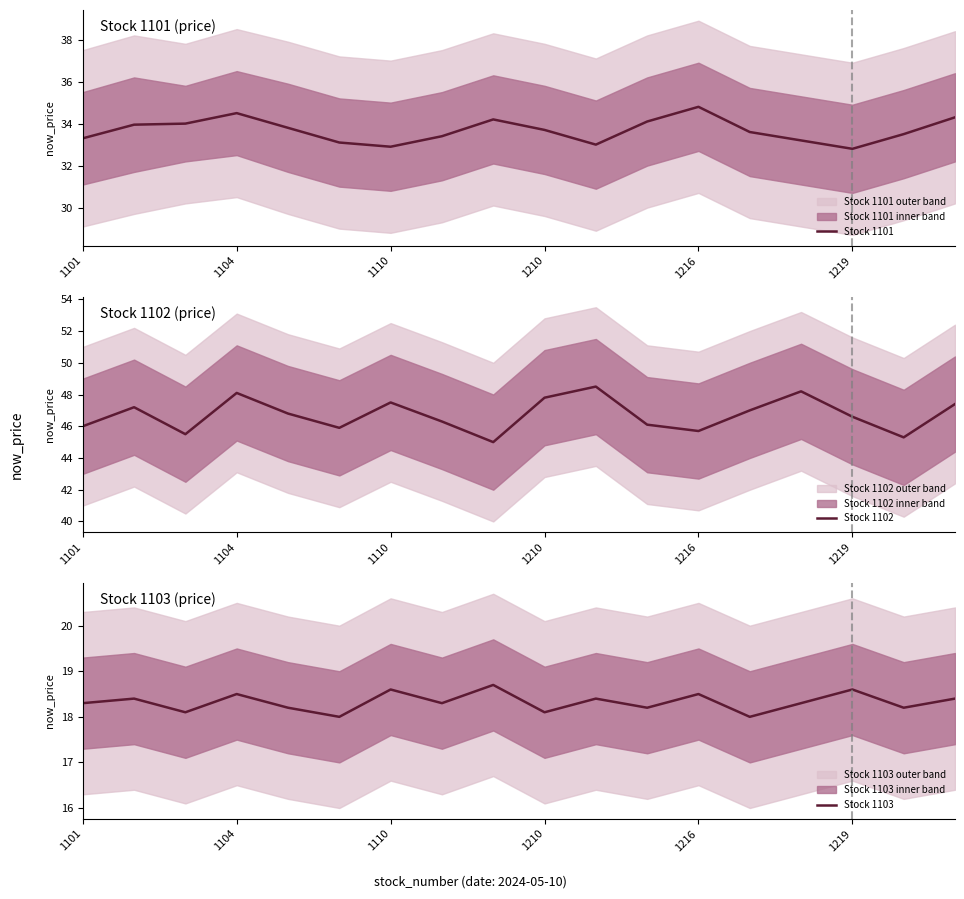

How many data points in Stock 1103 are above 18?

16